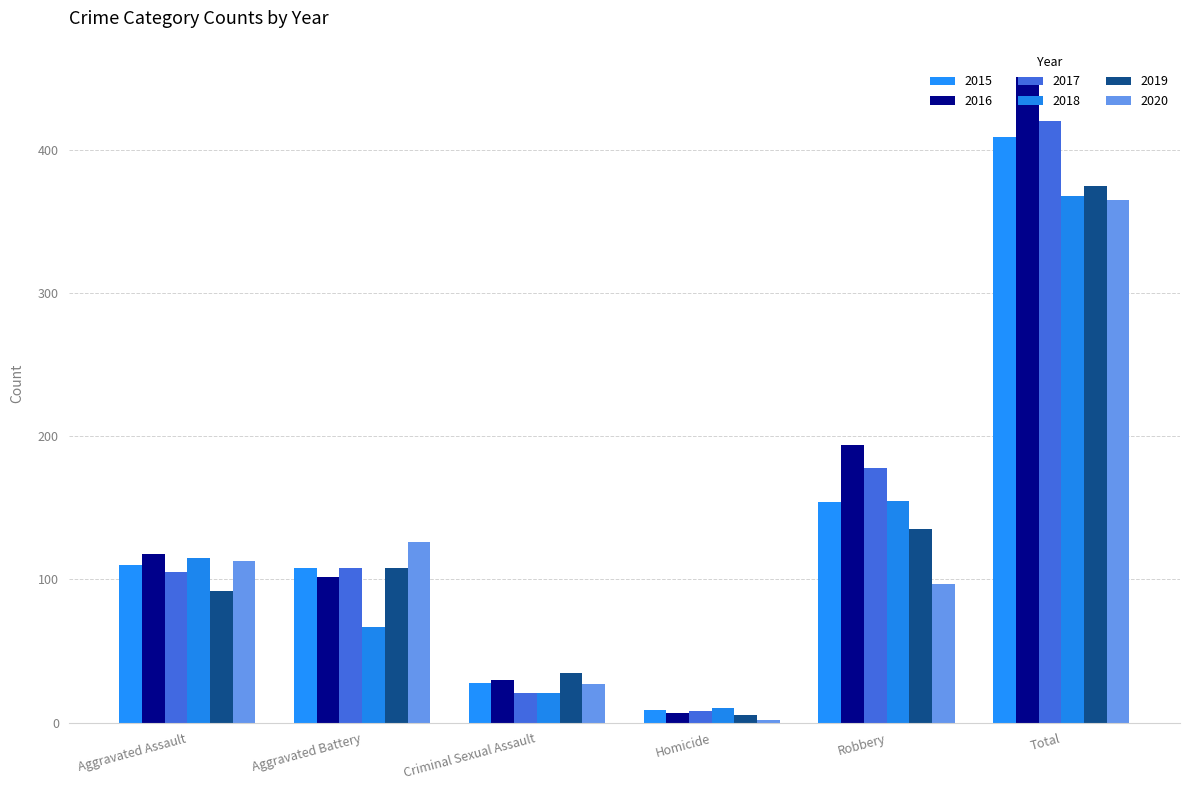

What is the total value across all series at Homicide?

41